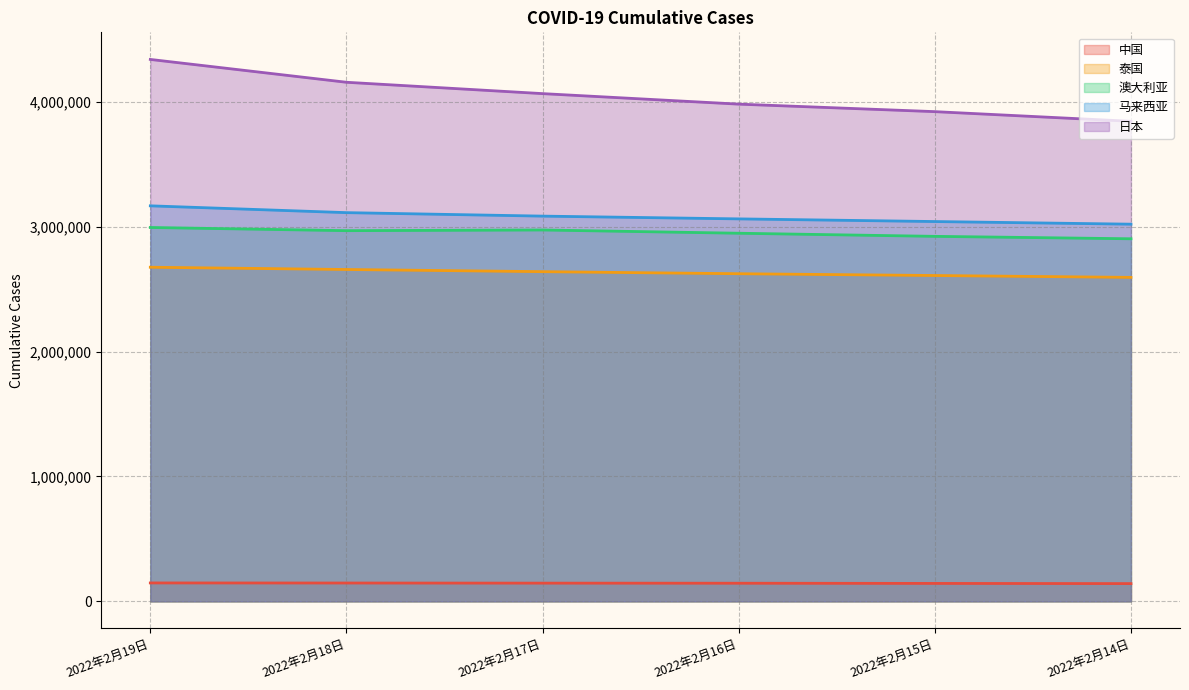

Reading left to right, list all the values displayed in this chart.

中国: 2022年2月19日=147593	2022年2月18日=146980	2022年2月17日=146040	2022年2月16日=145288	2022年2月15日=143706	2022年2月14日=142298
泰国: 2022年2月19日=2674477	2022年2月18日=2656411	2022年2月17日=2639062	2022年2月16日=2622600	2022年2月15日=2608227	2022年2月14日=2593327
澳大利亚: 2022年2月19日=2992706	2022年2月18日=2967268	2022年2月17日=2972711	2022年2月16日=2946652	2022年2月15日=2921725	2022年2月14日=2902290
马来西亚: 2022年2月19日=3166023	2022年2月18日=3111514	2022年2月17日=3083683	2022年2月16日=3061550	2022年2月15日=3040235	2022年2月14日=3019163
日本: 2022年2月19日=4337780	2022年2月18日=4154999	2022年2月17日=4064142	2022年2月16日=3979969	2022年2月15日=3919899	2022年2月14日=3842536